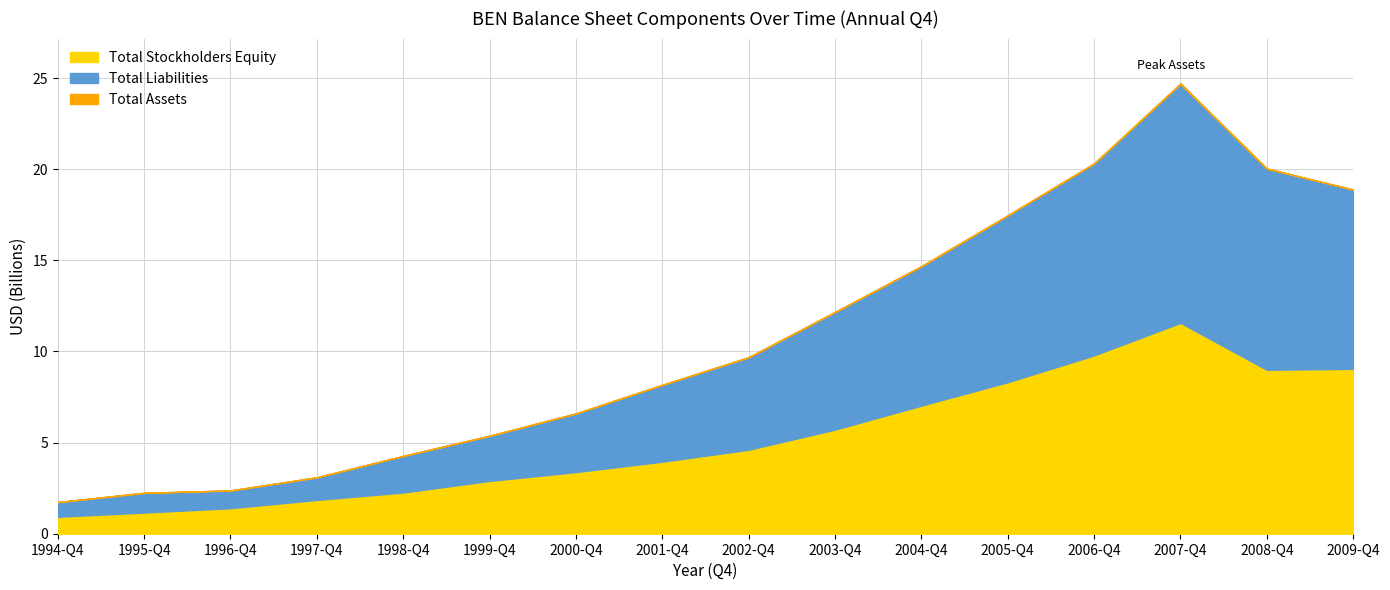

What is the sum of all Total Assets values?

171.8